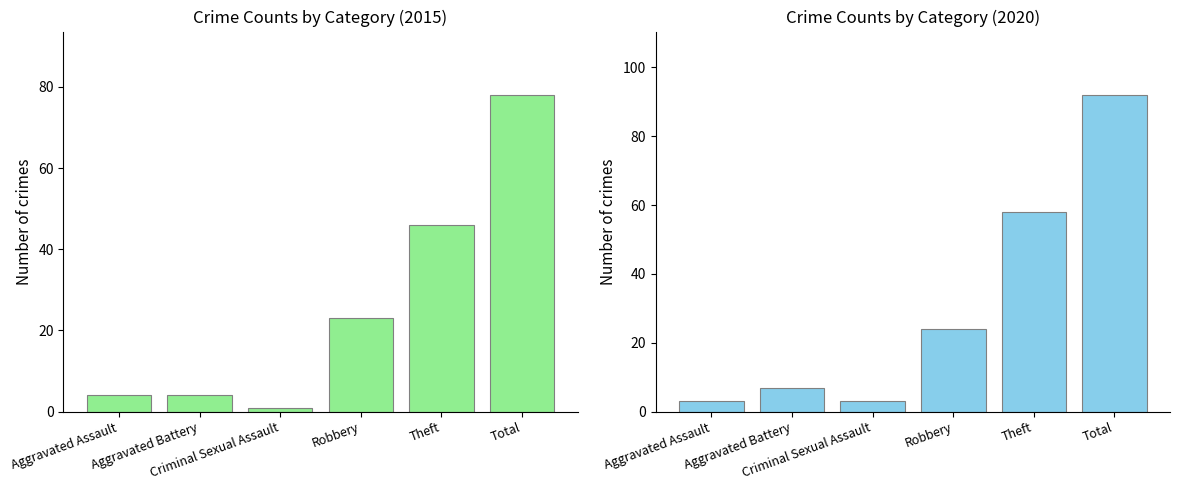

At Theft, list the series in order from largest to smallest.

2020, 2015